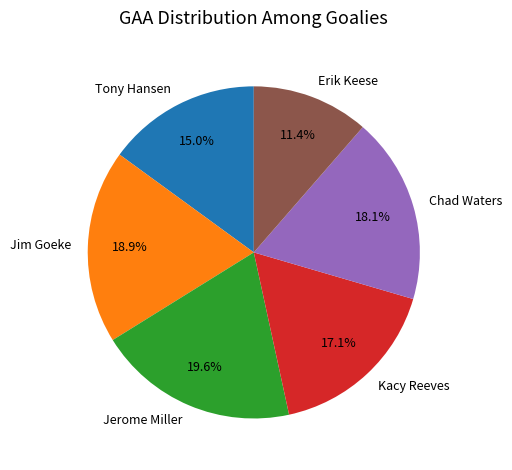

What percentage is the Jim Goeke slice, to the nearest percent?

19%